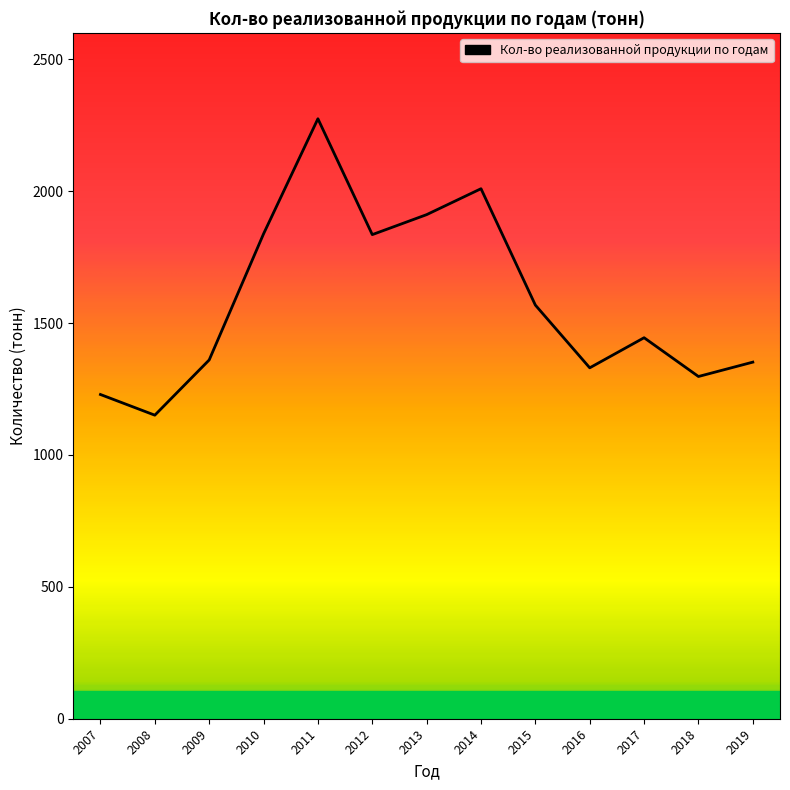

The chart shows a value of 2009.2 at 2014. True or false?

True